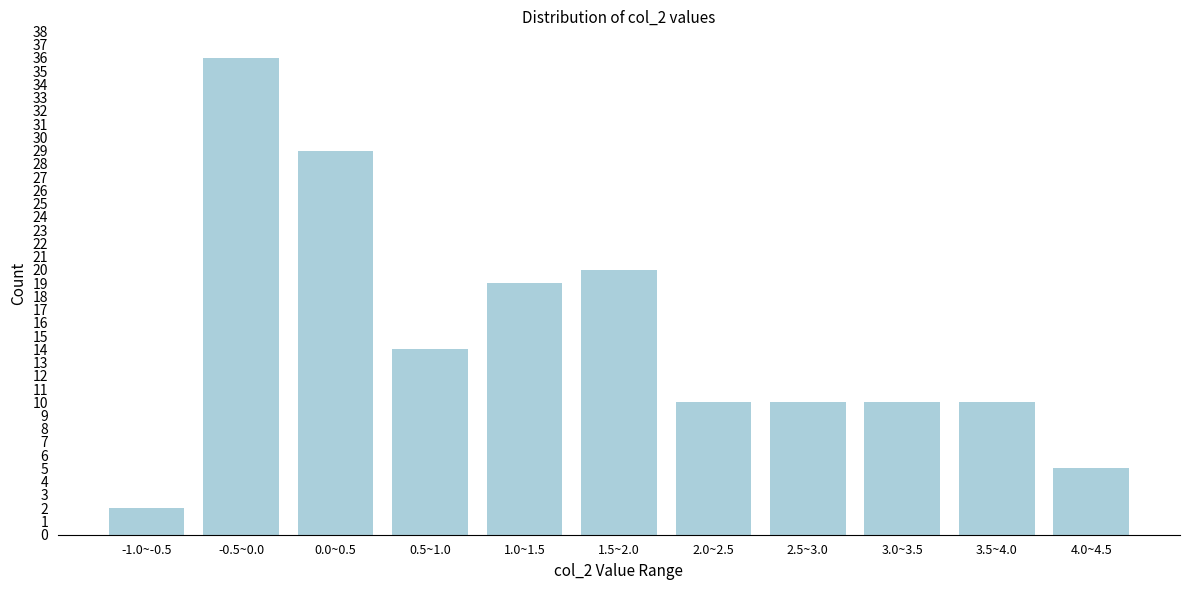

Reading right to left, list all the values displayed in this chart.

5	10	10	10	10	20	19	14	29	36	2